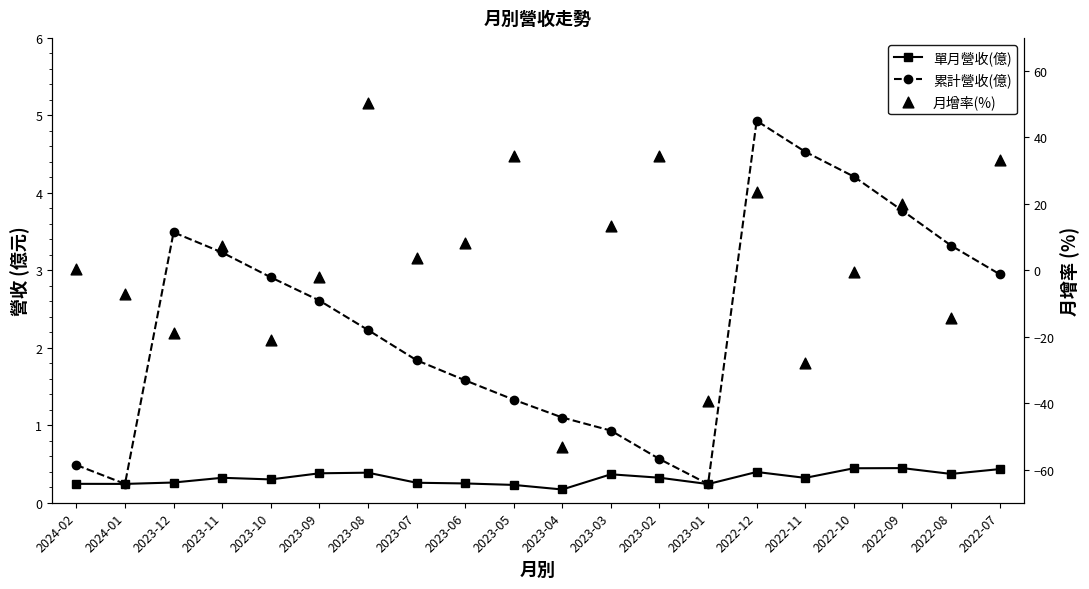

What is the total value across all series at 2023-10?

-17.7